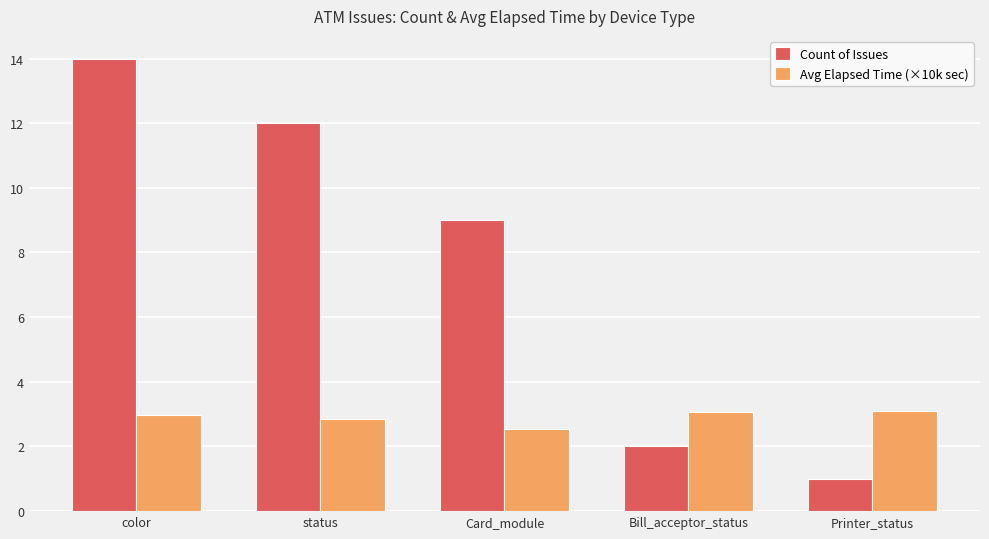

What is the spread (max minus min) of values at color?

11.0